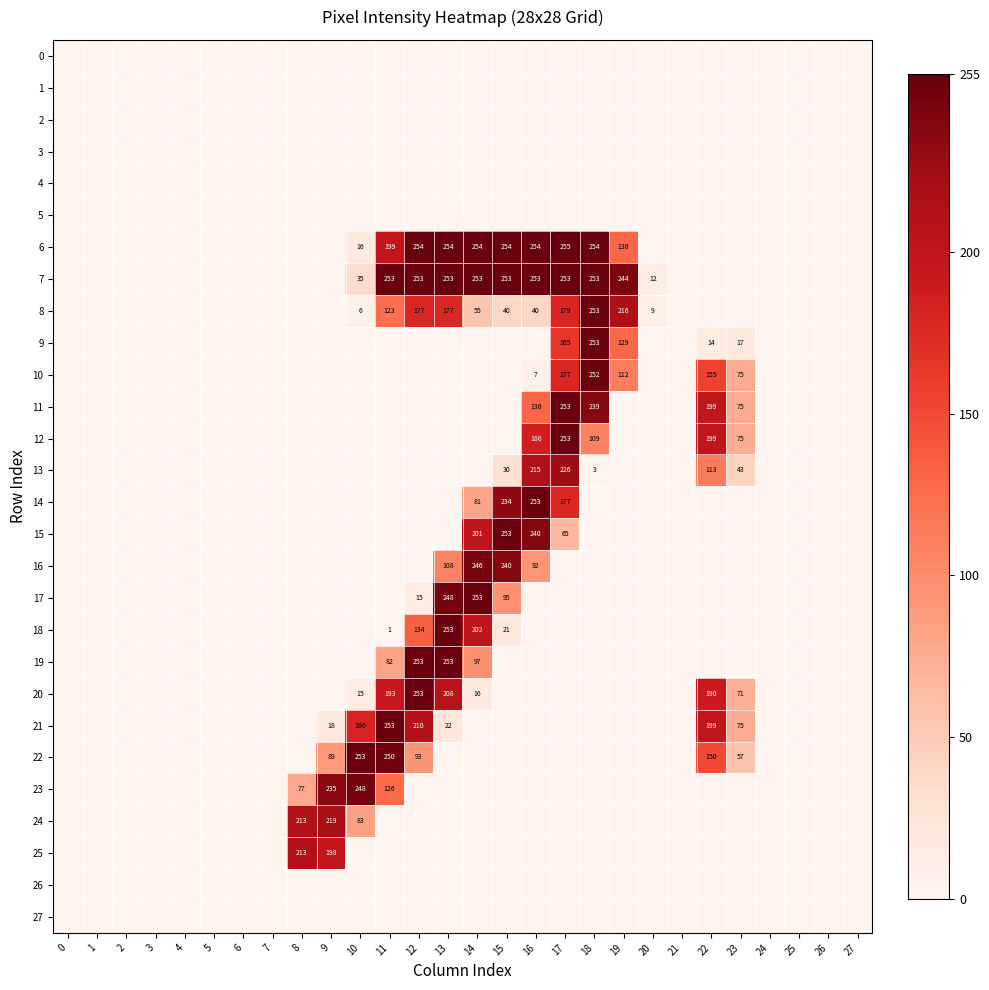

The 13 series shows 113 at 22. True or false?

True